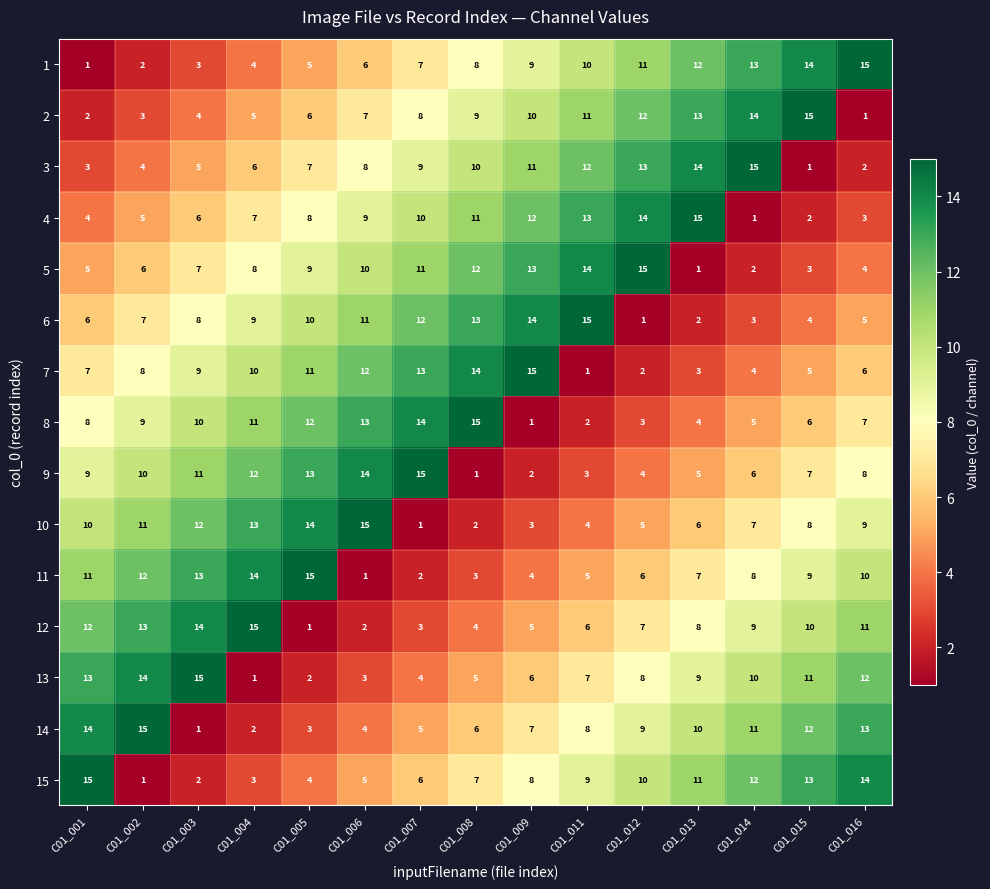

At how many categories does at least one series exceed 2?

15